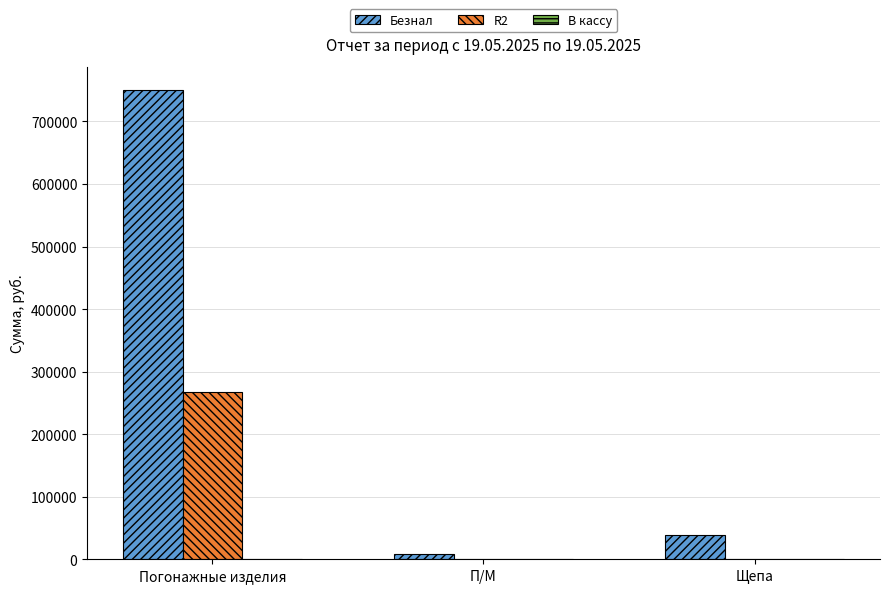

What is the greatest value displayed?

749792.0